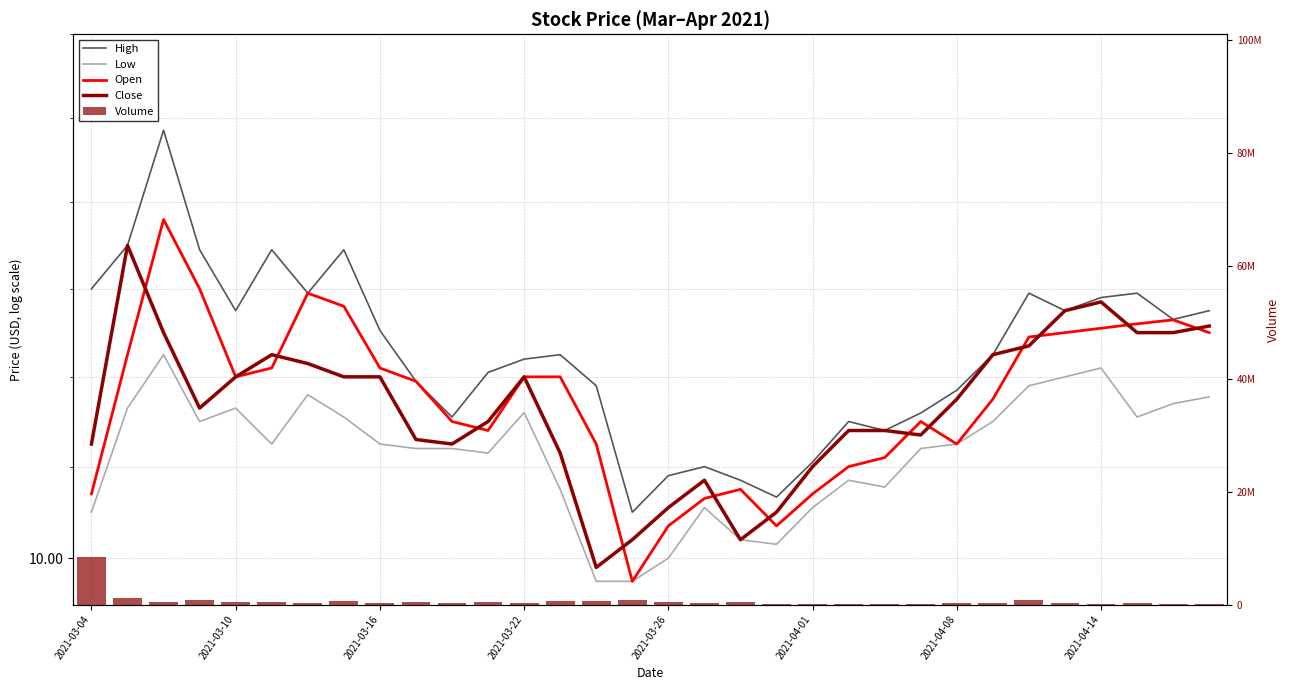

How many data points in Volume are less than 367900?

16